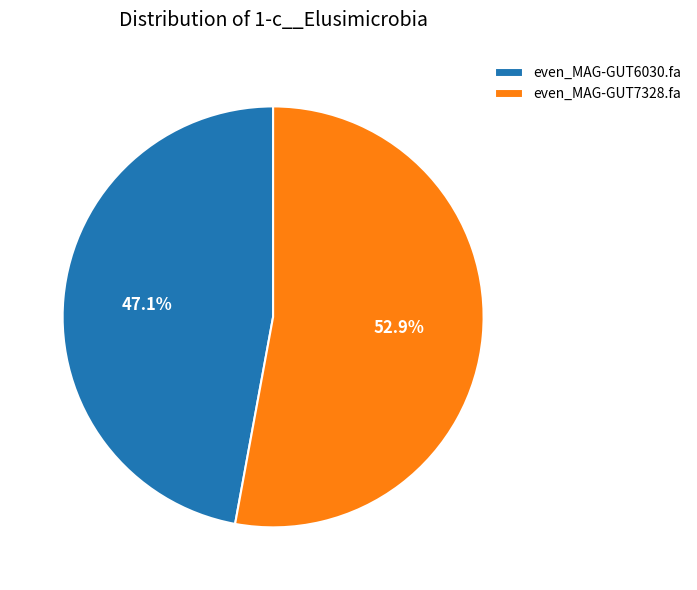

Approximately how many times larger is the value at even_MAG-GUT6030.fa compared to even_MAG-GUT7328.fa?

0.9